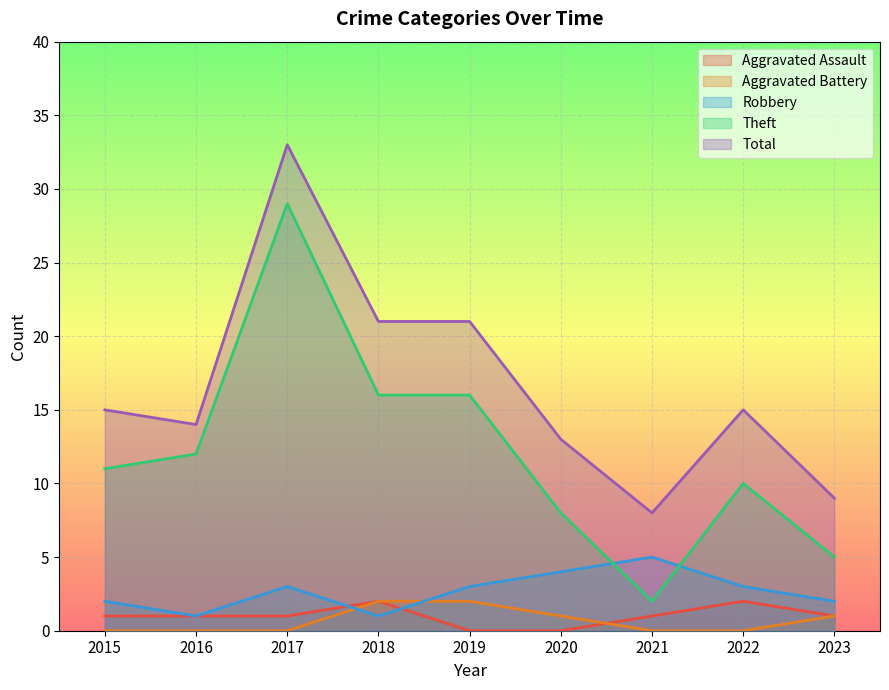

What is the spread (max minus min) of values at 2015?

15